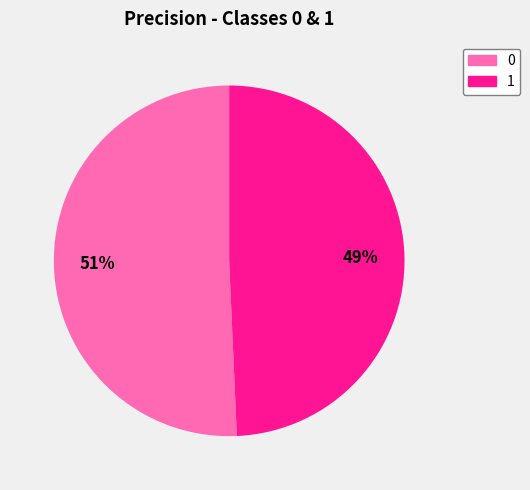

To the nearest percent, what is the combined percentage of 1 and 0?

100%